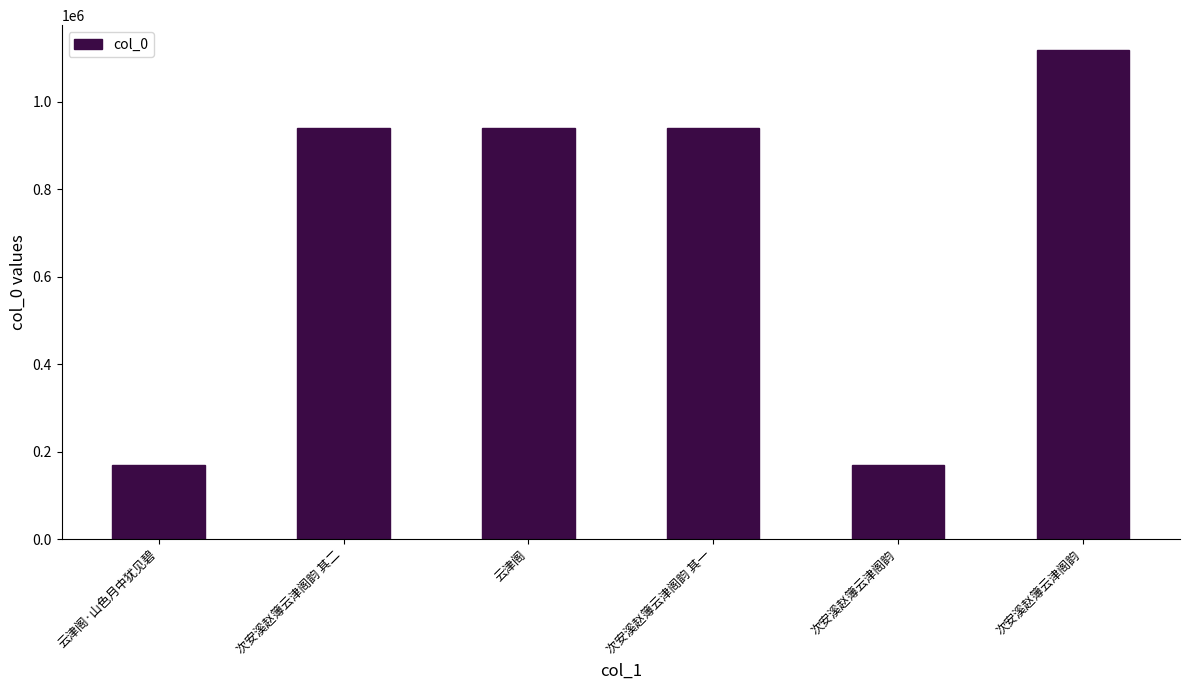

What is the difference between the values at 次安溪赵簿云津阁韵 其二 and 云津阁?

590